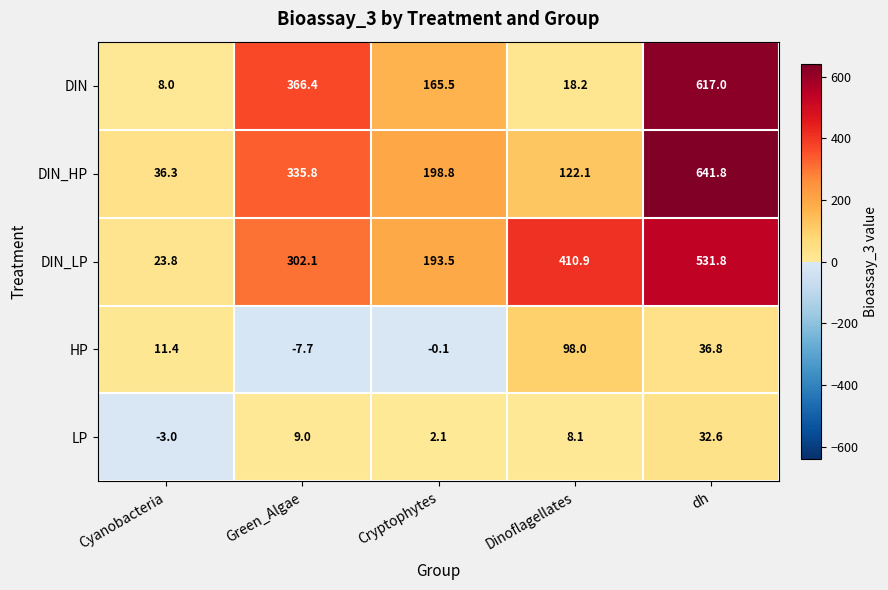

Reading left to right, transcribe all the data shown in this chart.

DIN: Cyanobacteria=8.0	Green_Algae=366.4	Cryptophytes=165.5	Dinoflagellates=18.2	dh=617.0
DIN_HP: Cyanobacteria=36.3	Green_Algae=335.8	Cryptophytes=198.8	Dinoflagellates=122.1	dh=641.8
DIN_LP: Cyanobacteria=23.8	Green_Algae=302.1	Cryptophytes=193.5	Dinoflagellates=410.9	dh=531.8
HP: Cyanobacteria=11.4	Green_Algae=-7.7	Cryptophytes=-0.1	Dinoflagellates=98.0	dh=36.8
LP: Cyanobacteria=-3.0	Green_Algae=9.0	Cryptophytes=2.1	Dinoflagellates=8.1	dh=32.6